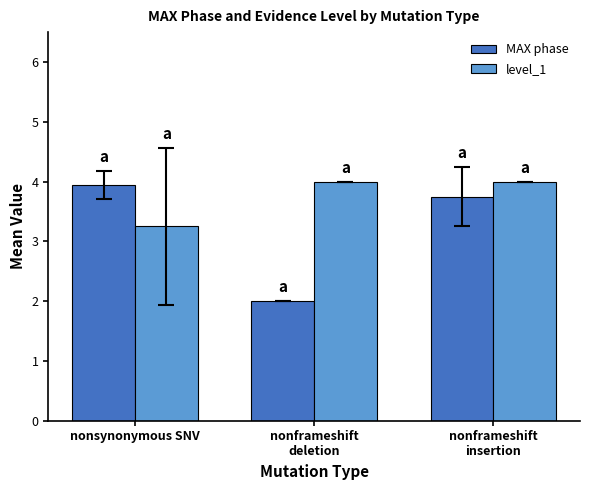

What is the average value of the level_1 series?

3.8